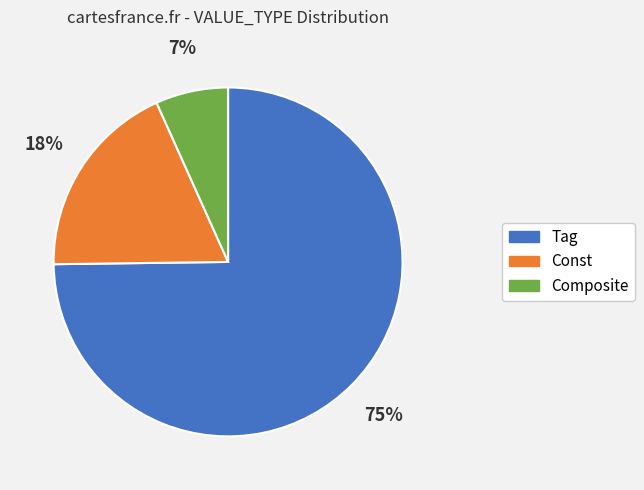

To the nearest percent, what percentage of the pie is Const?

18%